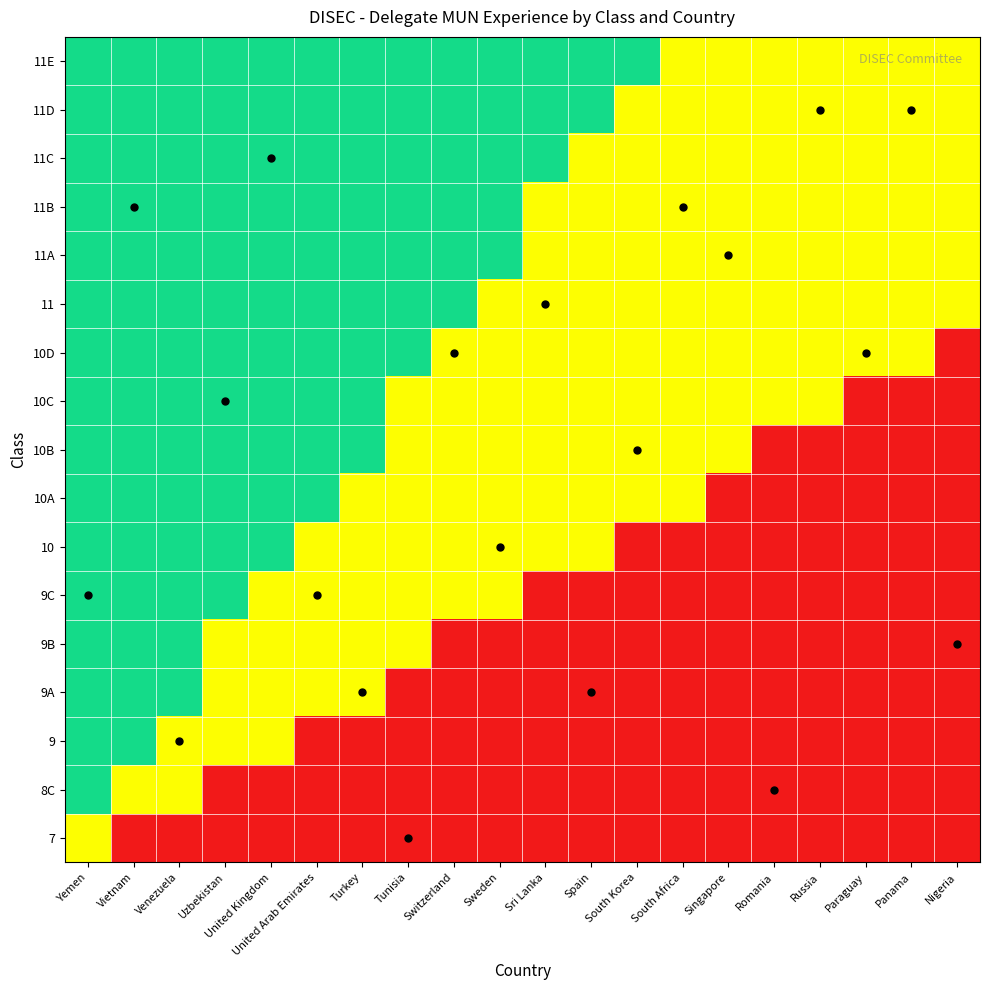

How many distinct data groups are displayed?

17